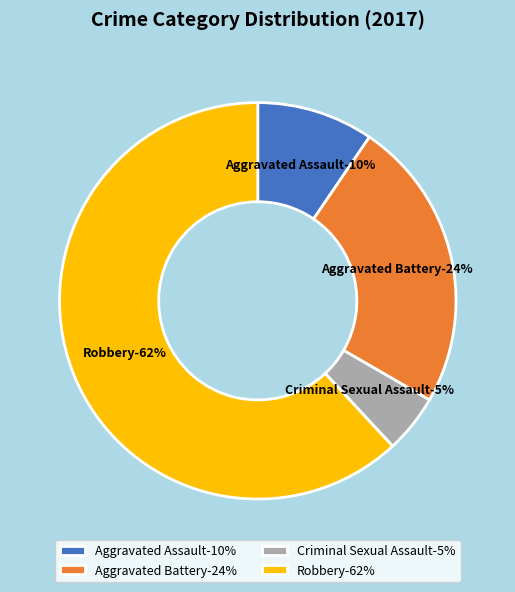

Do Aggravated Assault and Criminal Sexual Assault together represent more than half of the pie?

No